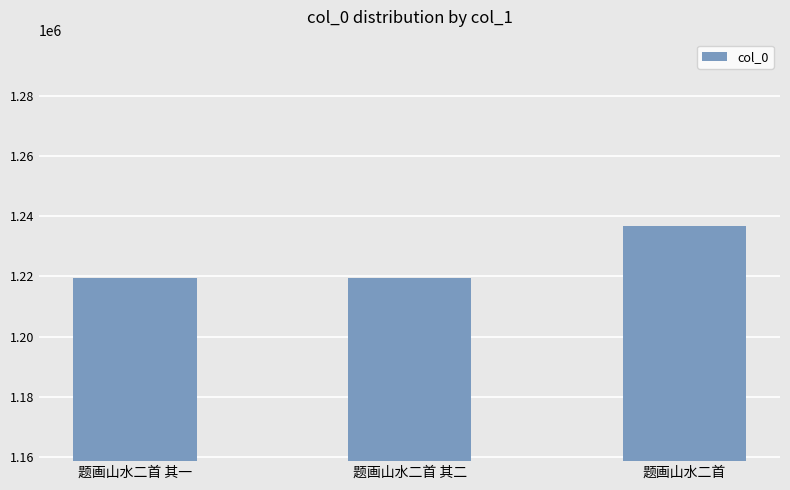

What is the greatest value displayed?

1236841